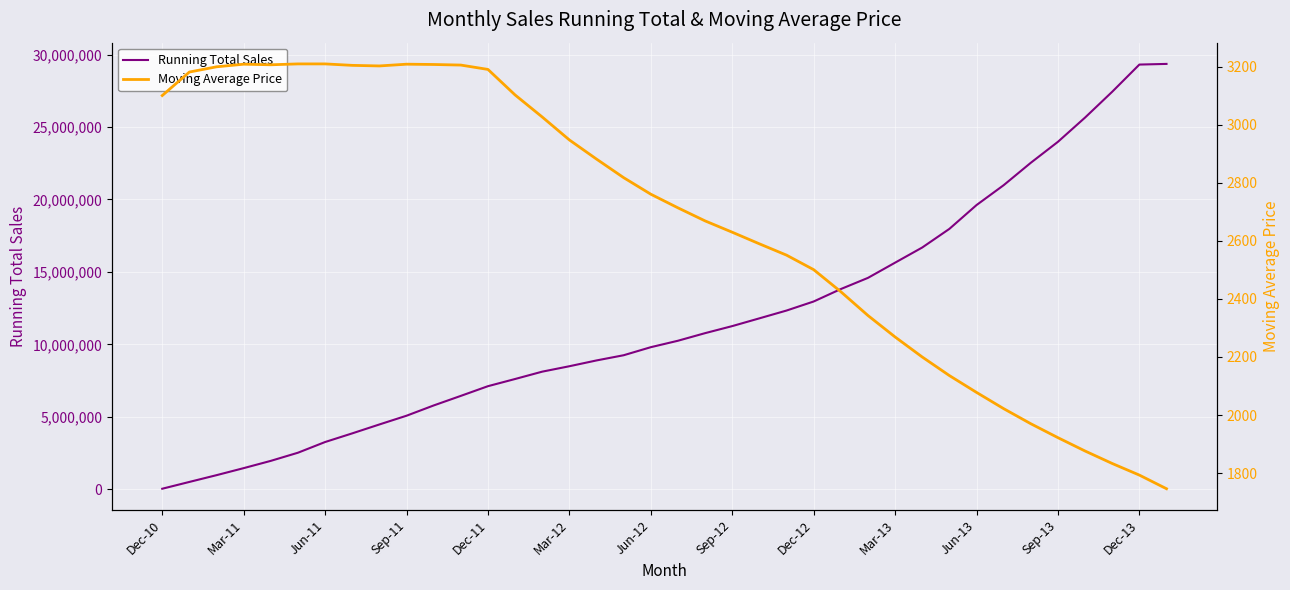

How many lines are shown in the chart?

2